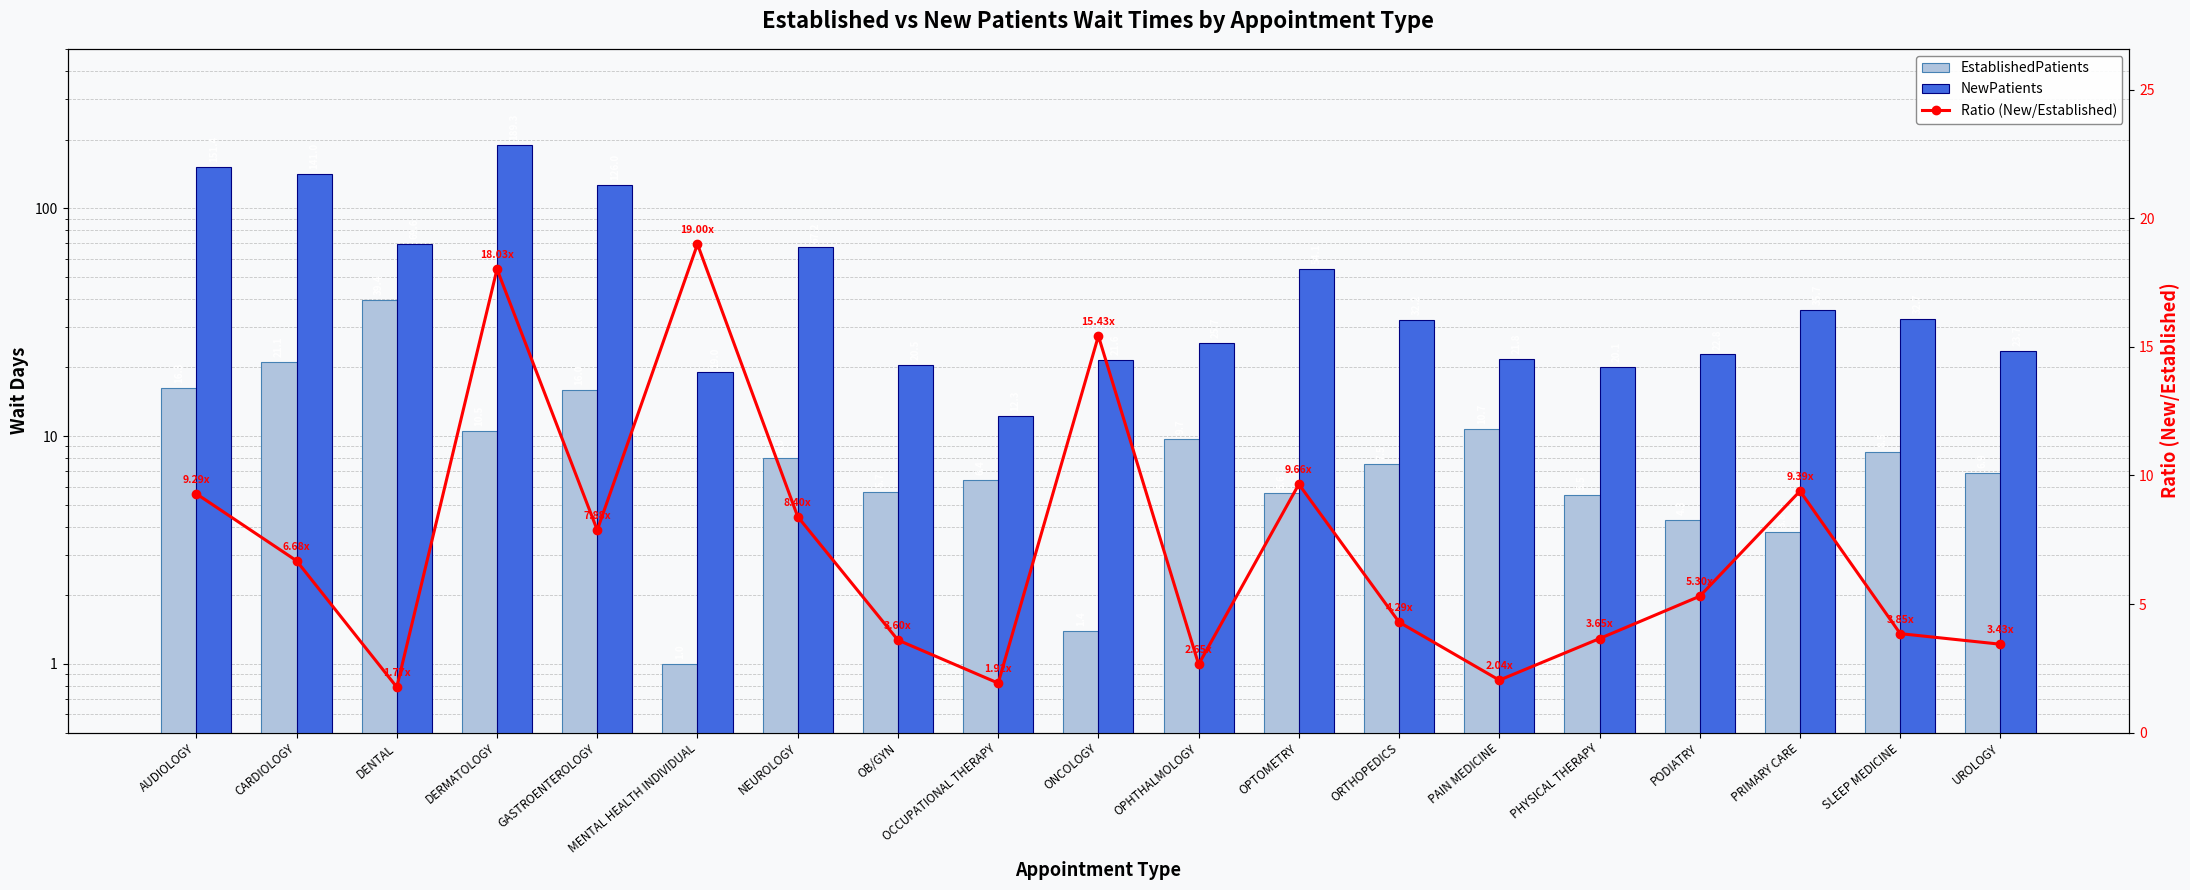

Reading left to right, what are all the values shown in this chart?

EstablishedPatients: 16.3	21.1	39.4	10.5	16.0	1.0	8.0	5.7	6.4	1.4	9.7	5.6	7.5	10.7	5.5	4.3	3.8	8.5	6.9
NewPatients: 151.4	141.0	69.6	189.3	126.0	19.0	67.2	20.5	12.3	21.6	25.7	54.1	32.2	21.8	20.1	22.8	35.7	32.7	23.7
Ratio (New/Established): 9.3	6.7	1.8	18.0	7.9	19.0	8.4	3.6	1.9	15.4	2.6	9.7	4.3	2.0	3.7	5.3	9.4	3.8	3.4